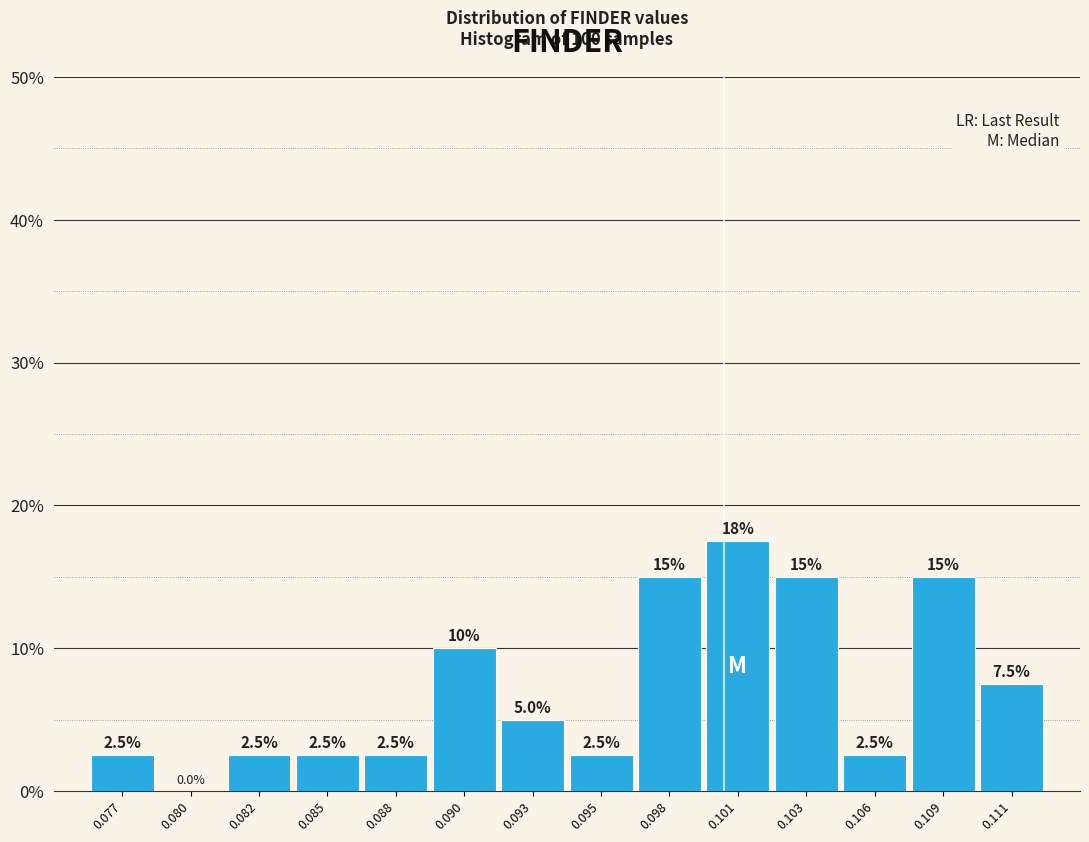

Reading right to left, transcribe all the data shown in this chart.

0.111=7.5	0.109=15.0	0.106=2.5	0.103=15.0	0.101=17.5	0.098=15.0	0.095=2.5	0.093=5.0	0.090=10.0	0.088=2.5	0.085=2.5	0.082=2.5	0.080=0.0	0.077=2.5